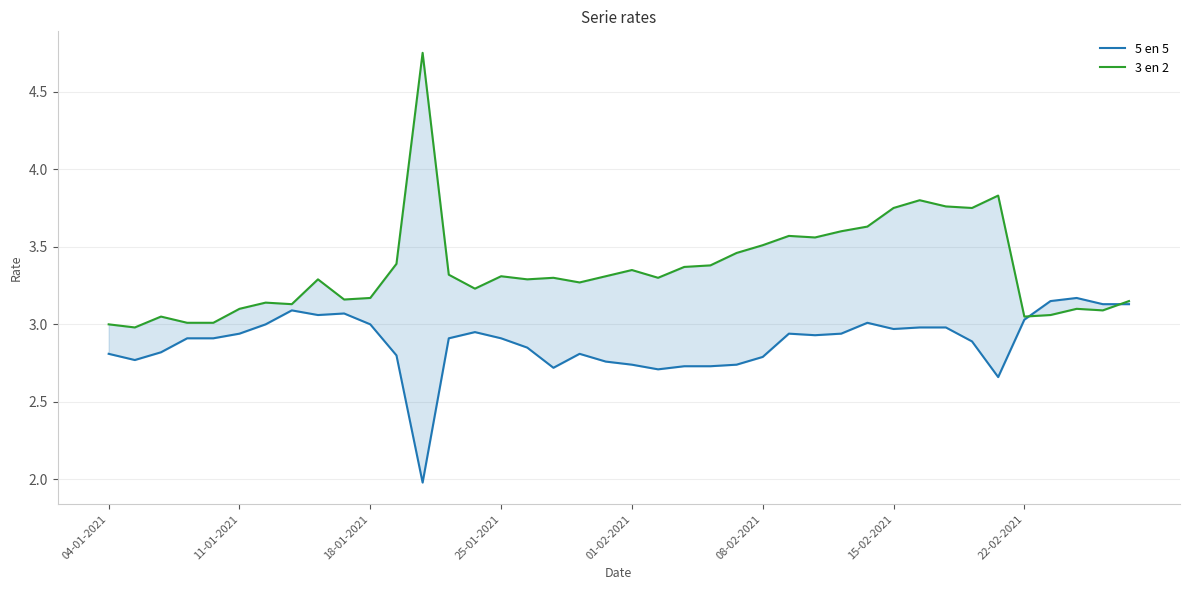

What is the spread (max minus min) of values at 32?

0.8